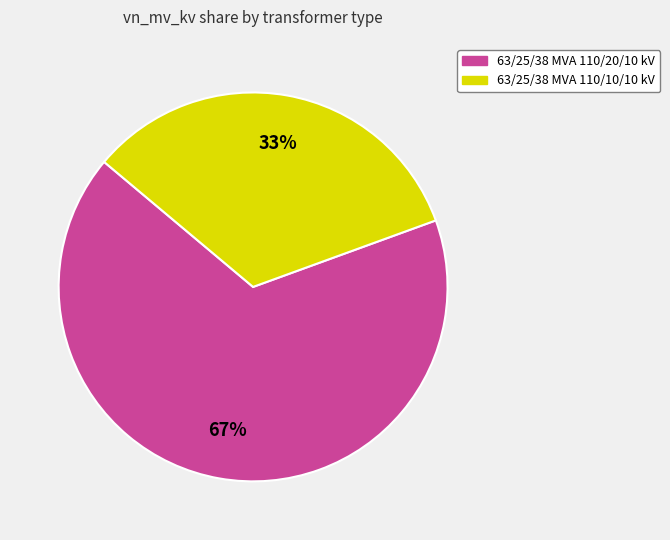

To the nearest percent, what is the average slice percentage?

50%